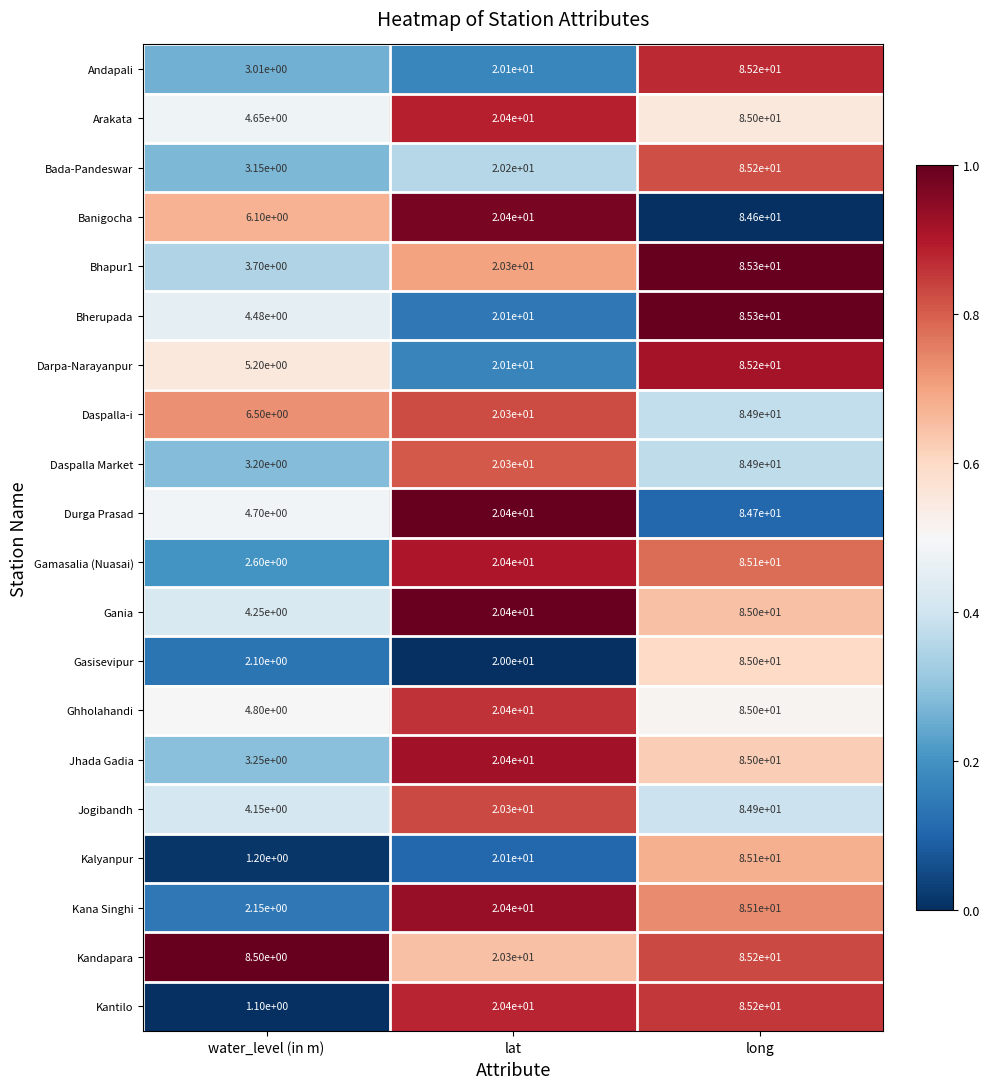

At which category is the sum across all series the highest?

long